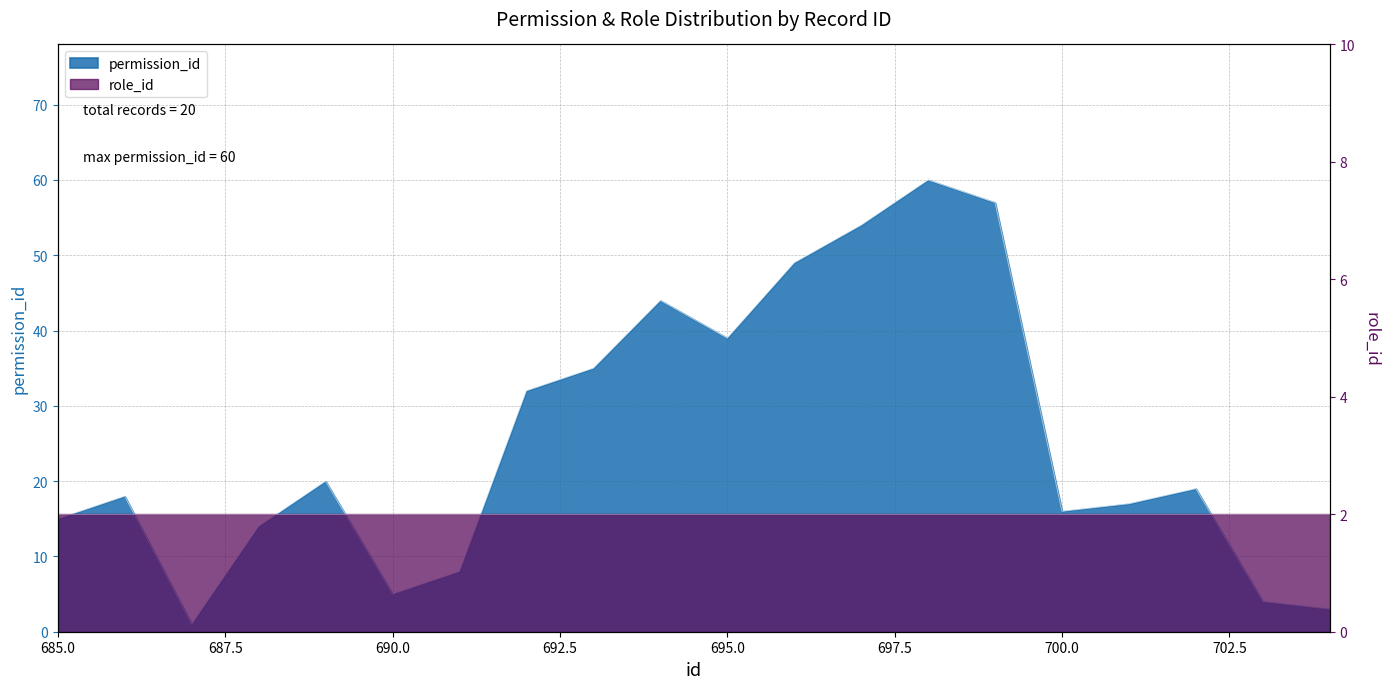

What is the average value?

26